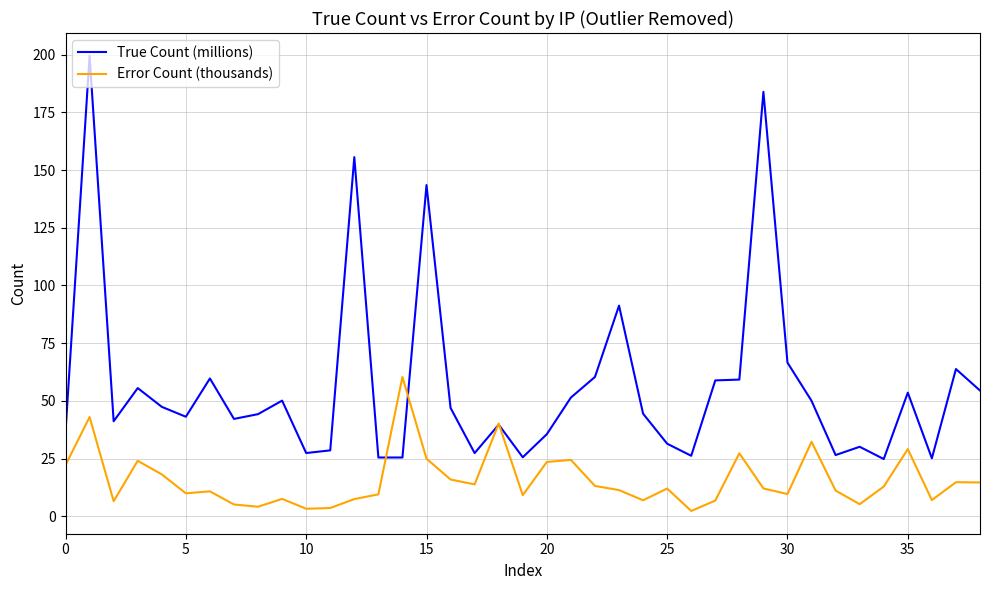

Which series has the widest spread of values?

True Count (millions)